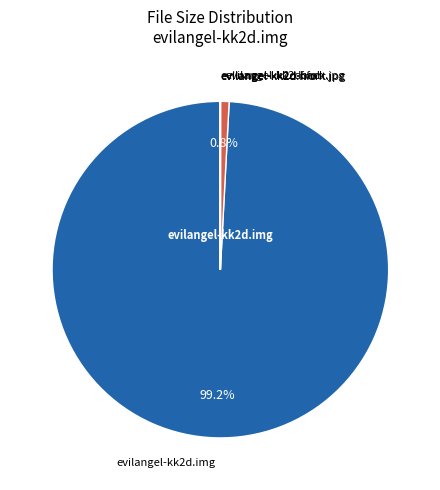

To the nearest percent, what is the difference between the largest and smallest slice percentages?

99%